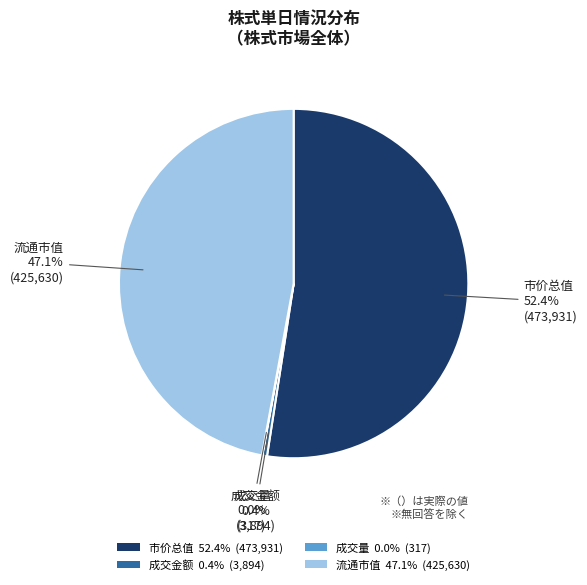

To the nearest percent, what is the combined percentage of 成交金额 and 流通市值?

48%